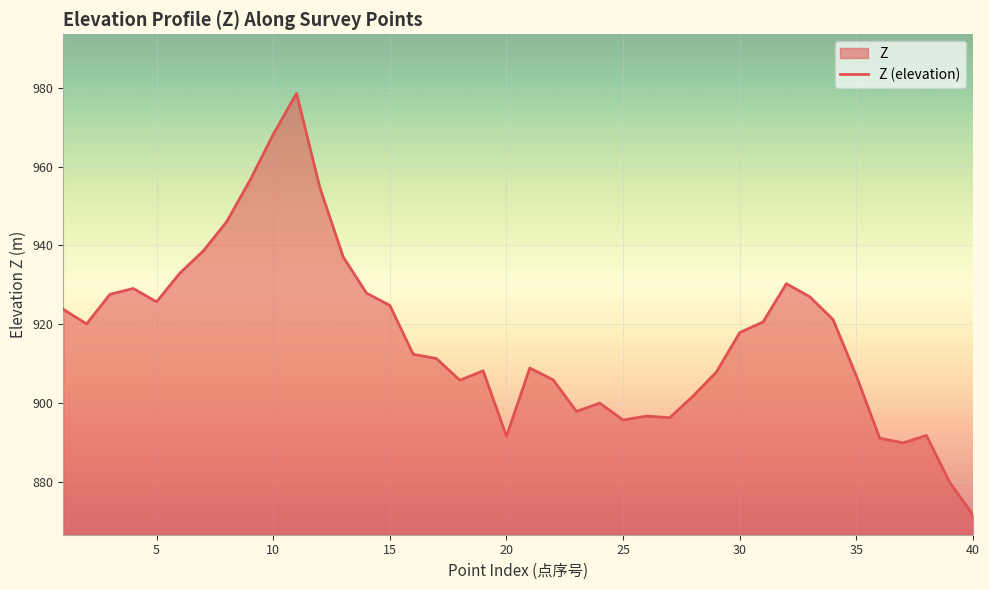

Rank the categories by value from lowest to highest.

40, 39, 37, 36, 20, 38, 25, 27, 26, 23, 24, 28, 18, 22, 35, 29, 19, 21, 17, 16, 30, 2, 31, 34, 1, 15, 5, 33, 3, 14, 4, 32, 6, 13, 7, 8, 12, 9, 10, 11